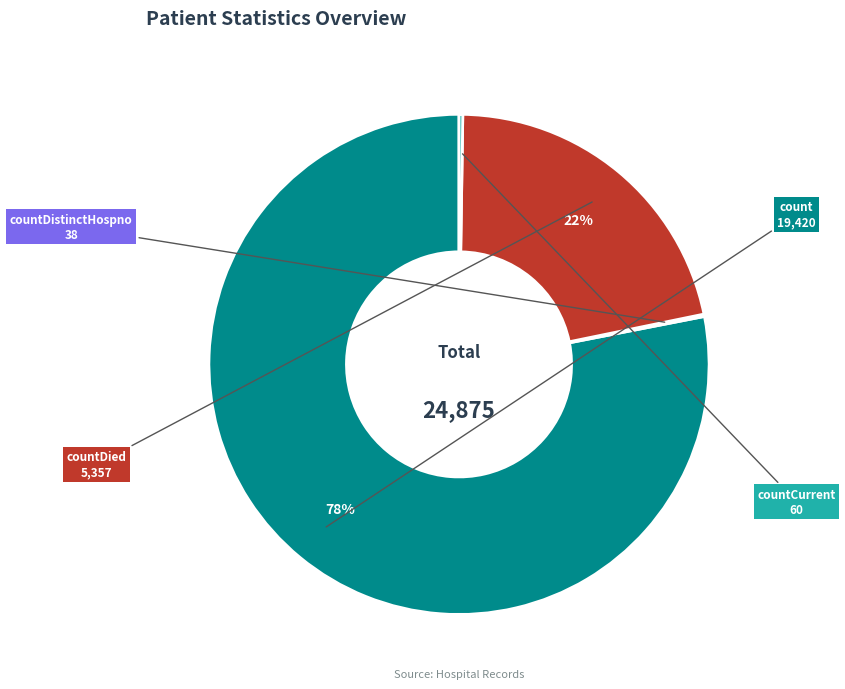

To the nearest percent, what is the difference between the largest and smallest slice percentages?

78%